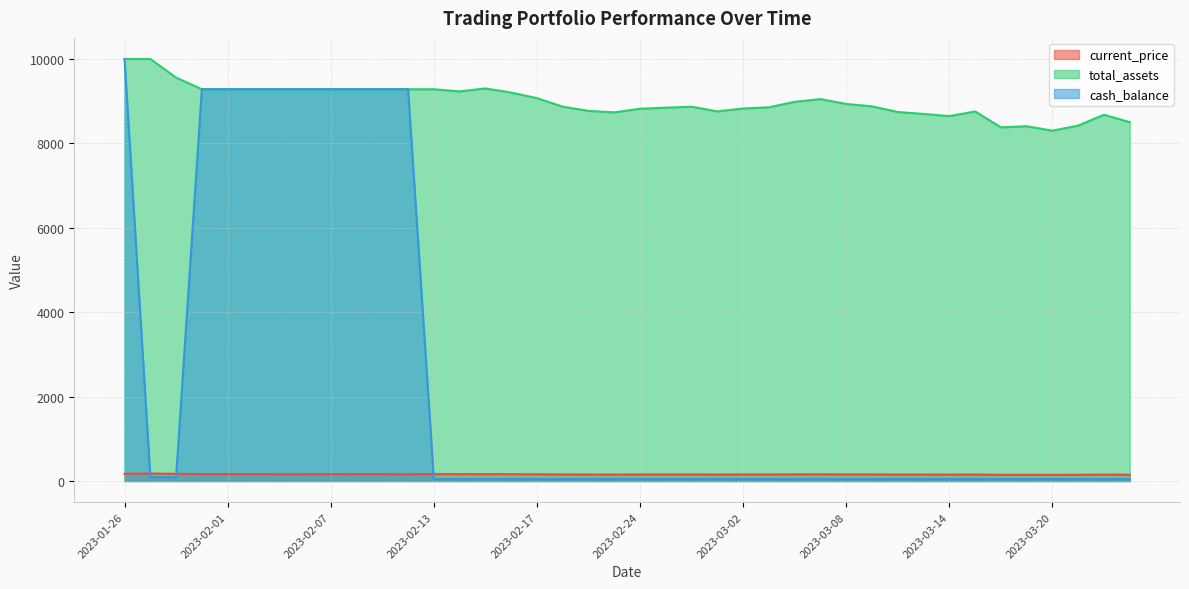

Reading right to left, list all the values displayed in this chart.

current_price: 148.4	151.4	146.9	144.8	146.7	146.2	152.8	150.9	151.8	152.6	154.9	155.9	158.0	156.8	154.5	154.0	152.8	154.8	154.4	153.9	152.4	153.1	154.8	158.3	160.7	162.4	161.1	162.0	158.7	160.2	164.0	159.9	159.7	159.3	161.5	164.0	164.1	169.1	177.0	168.7
total_assets: 8503.0	8678.5	8422.2	8300.9	8406.5	8380.0	8757.1	8646.0	8698.0	8743.6	8877.9	8934.3	9050.3	8984.7	8854.6	8827.0	8757.7	8868.7	8846.5	8820.5	8734.9	8770.1	8870.4	9071.9	9204.1	9301.7	9231.3	9282.9	9282.9	9282.9	9282.9	9282.9	9282.9	9282.9	9282.9	9282.9	9282.9	9559.9	10000.0	10000.0
cash_balance: 46.2	46.2	46.2	46.2	46.2	46.2	46.2	46.2	46.2	46.2	46.2	46.2	46.2	46.2	46.2	46.2	46.2	46.2	46.2	46.2	46.2	46.2	46.2	46.2	46.2	46.2	46.2	46.2	9282.9	9282.9	9282.9	9282.9	9282.9	9282.9	9282.9	9282.9	9282.9	90.6	90.6	10000.0